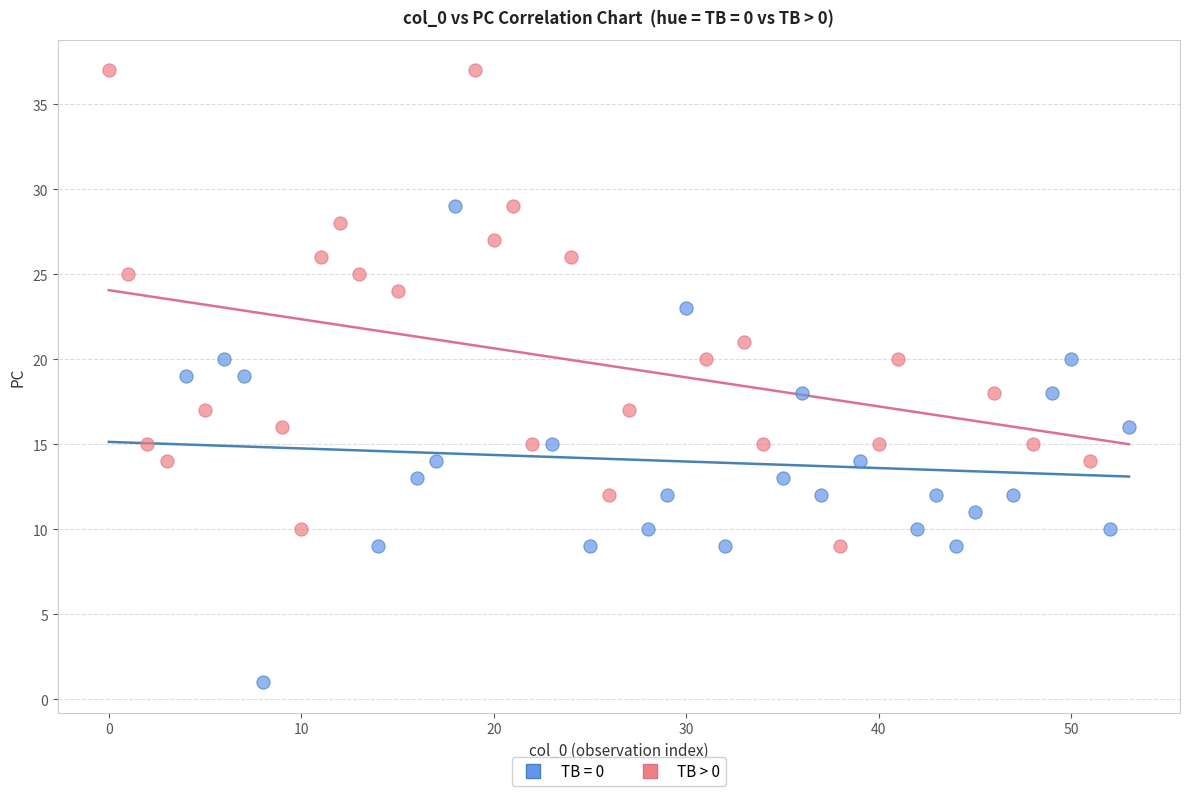

Which series contains the highest Y value?

TB > 0